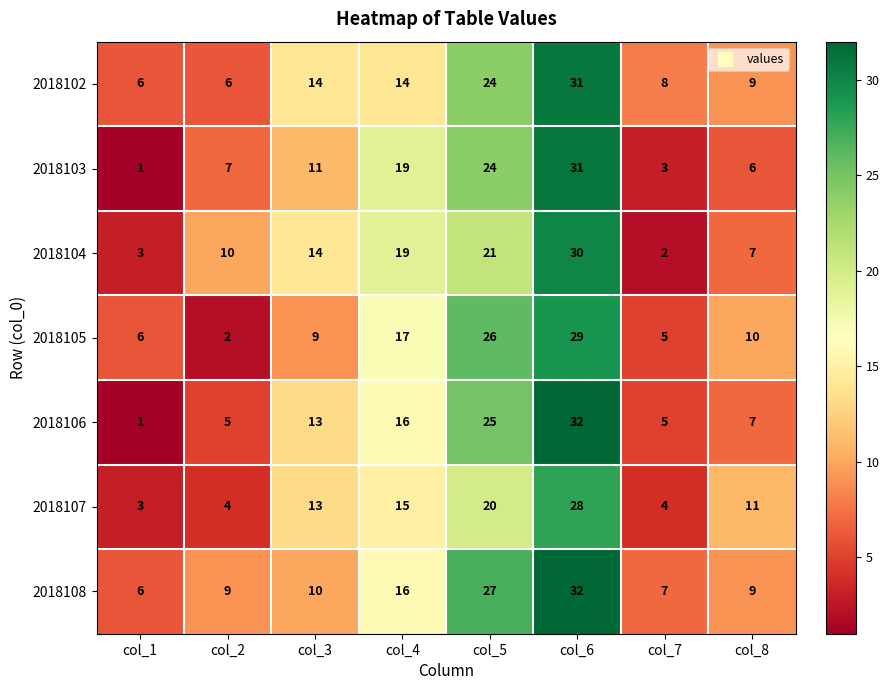

Which series has the largest total across all categories?

2018108